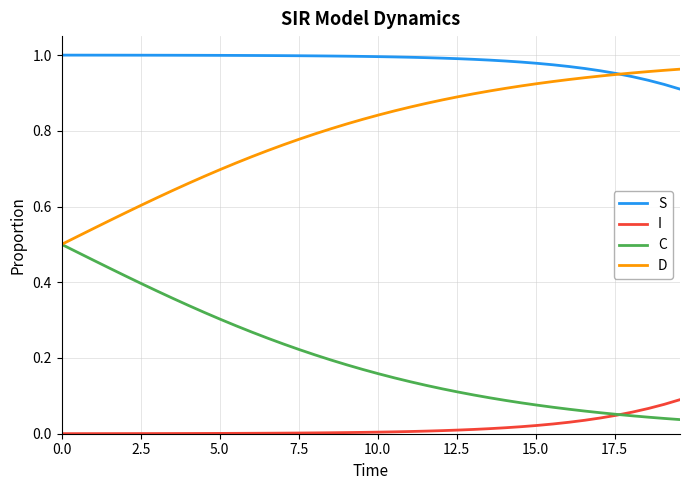

Which series has the largest total across all categories?

S